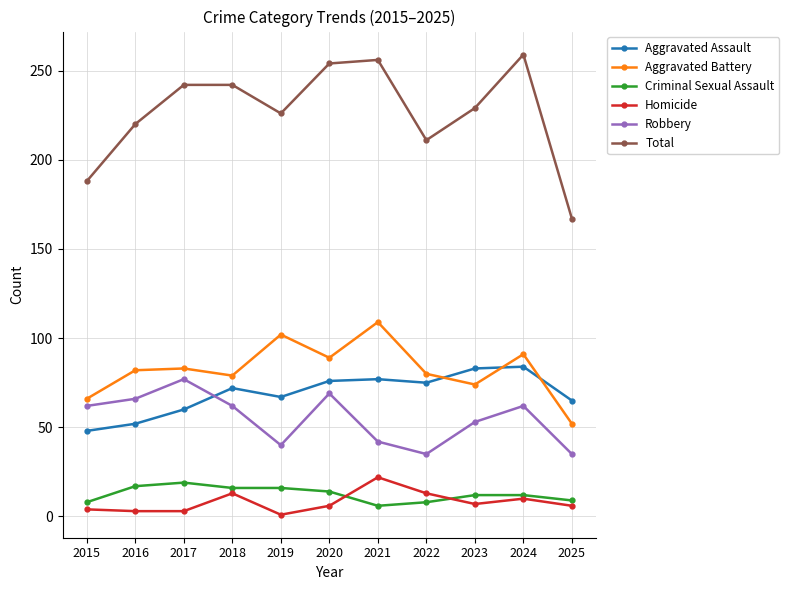

How many categories are shown in the chart?

11